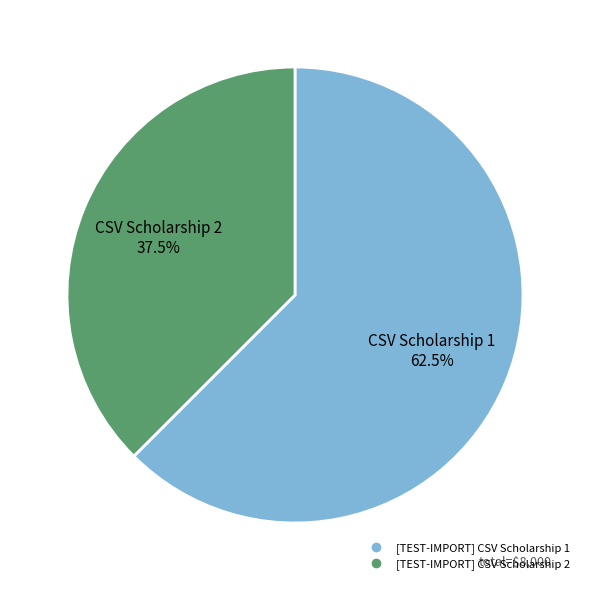

Between [TEST-IMPORT] CSV Scholarship 1 and [TEST-IMPORT] CSV Scholarship 2, which is larger?

[TEST-IMPORT] CSV Scholarship 1